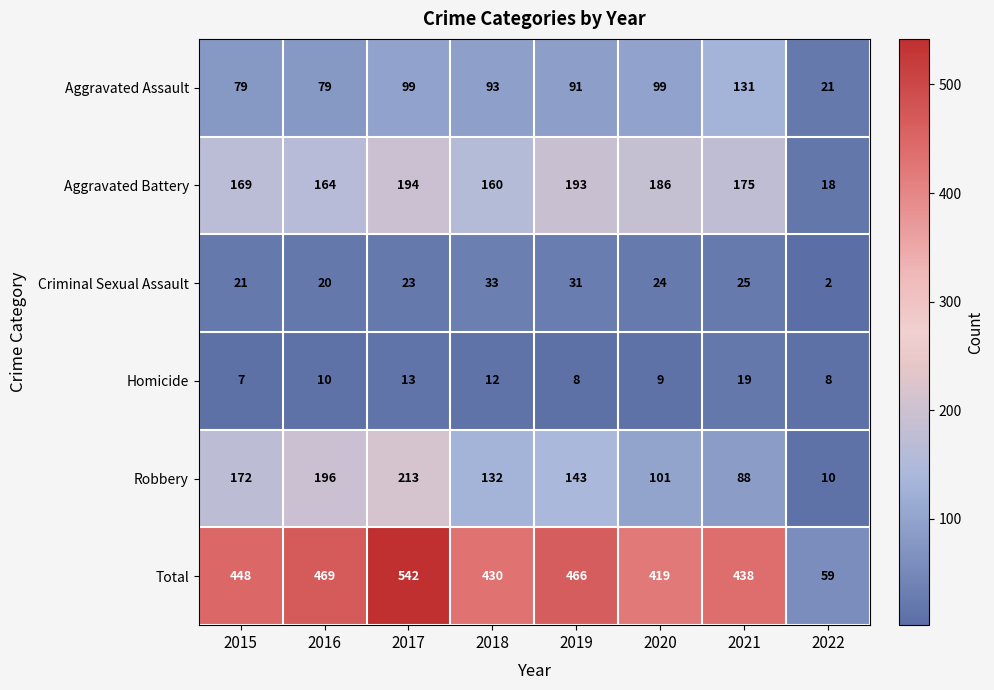

The value of Aggravated Assault at 2022 is 35. True or false?

False